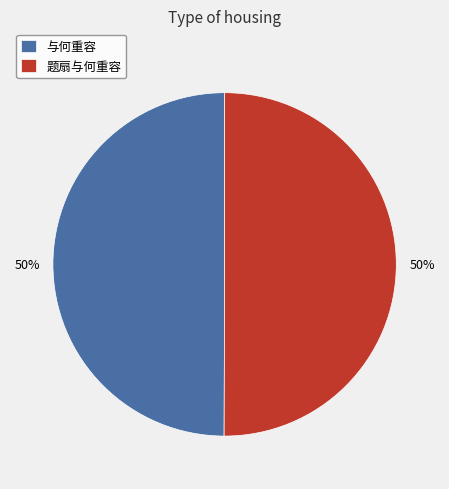

To the nearest percent, what portion does 题扇与何重容 represent?

50%